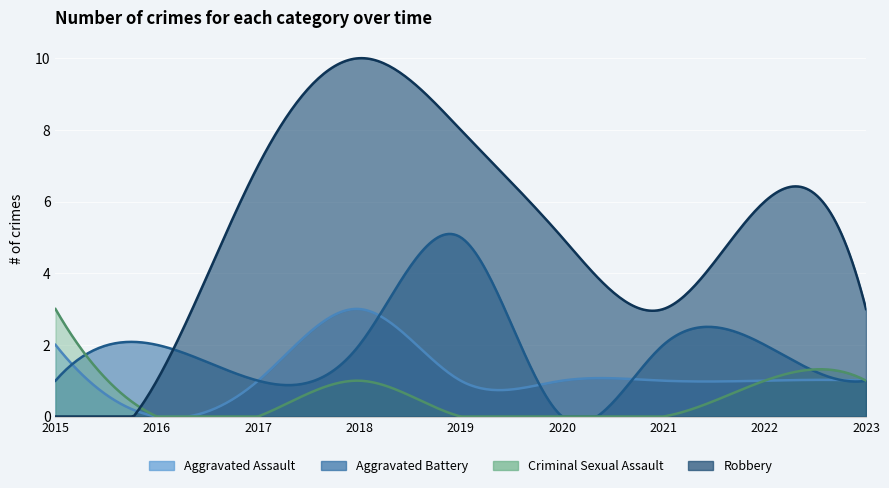

At how many categories does at least one series exceed 4?

5